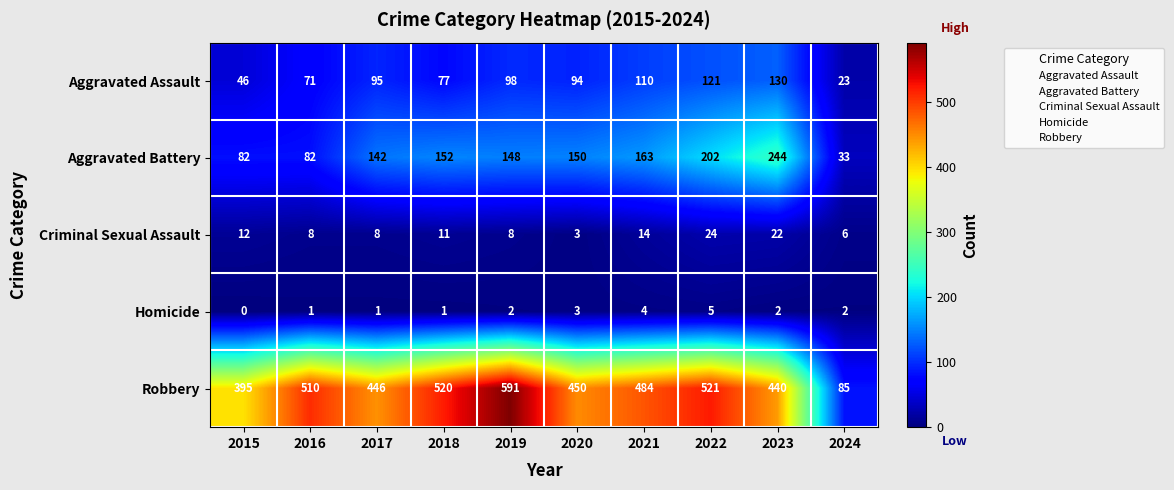

True or false: Robbery has a value of 868 at 2019.

False